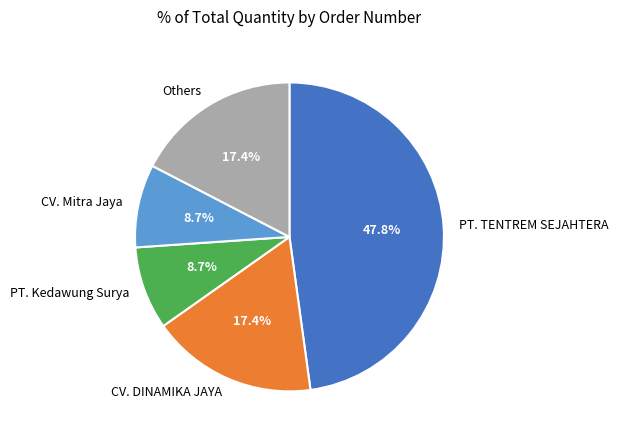

How many slices are in this pie chart?

5